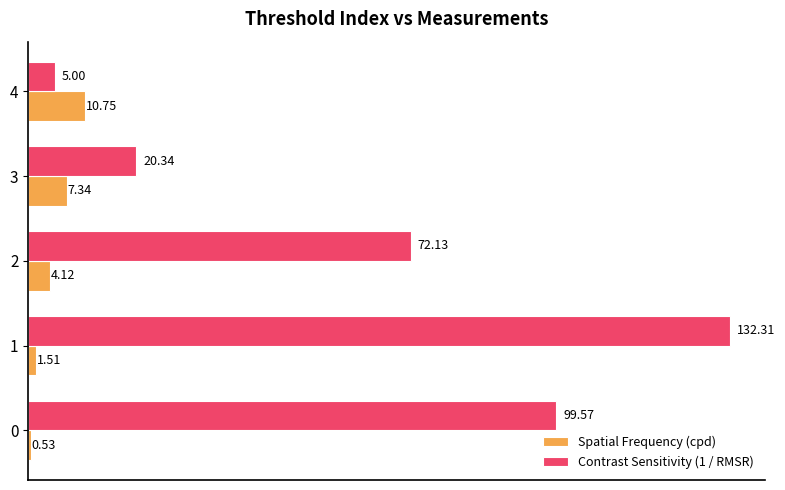

Which series changed the most between 0 and 3?

Contrast Sensitivity (1 / RMSR)